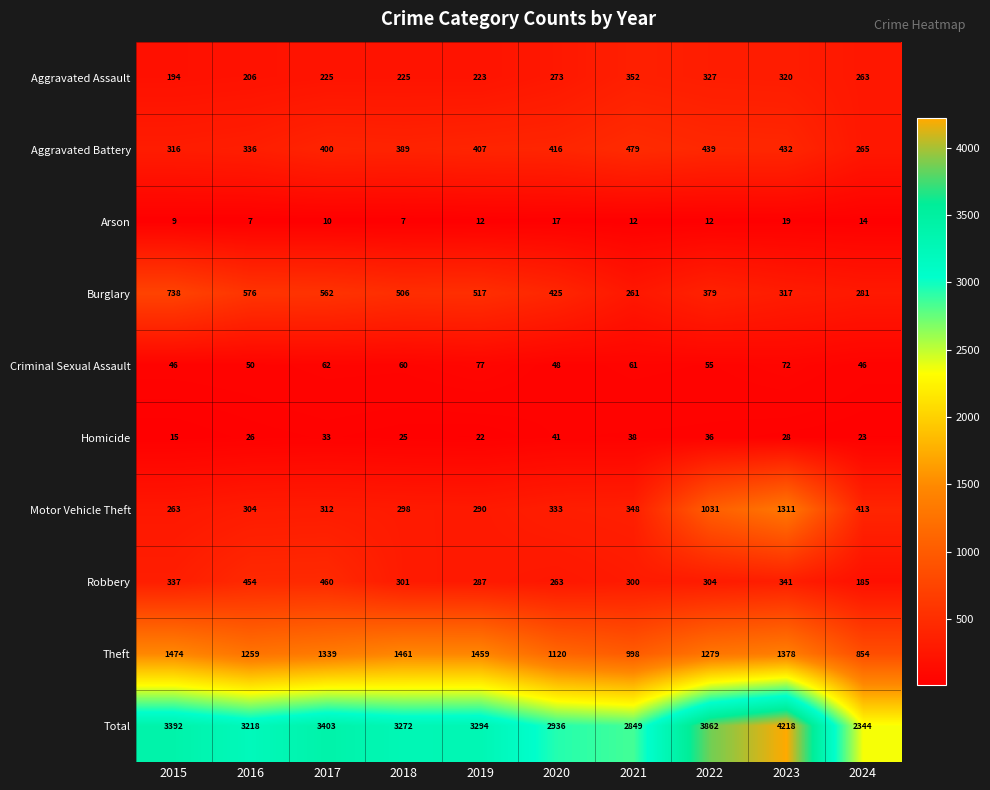

How many data points does each series have?

10